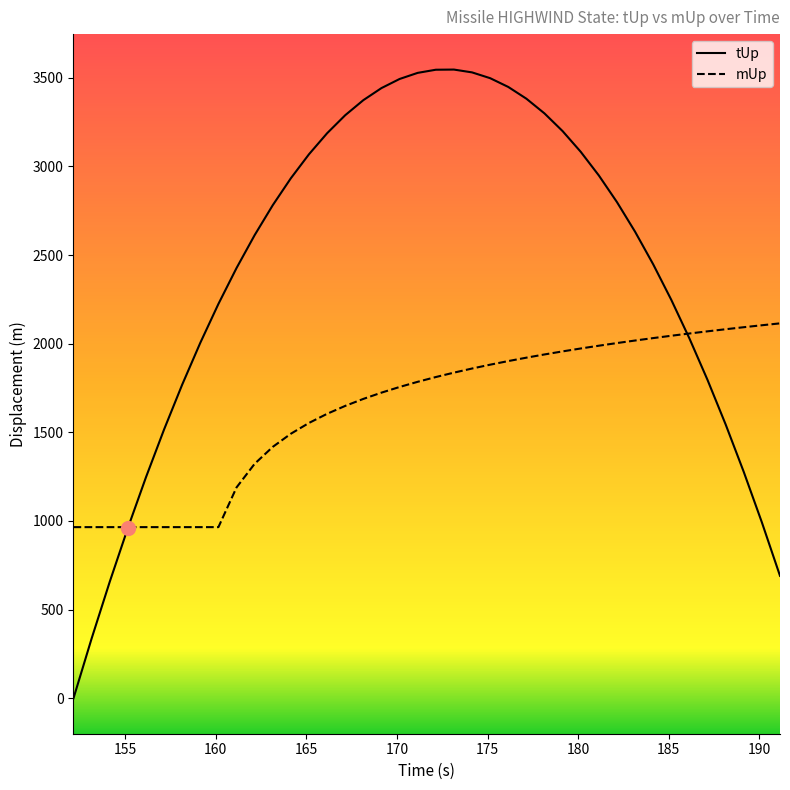

What are all the series names shown in the legend?

tUp, mUp